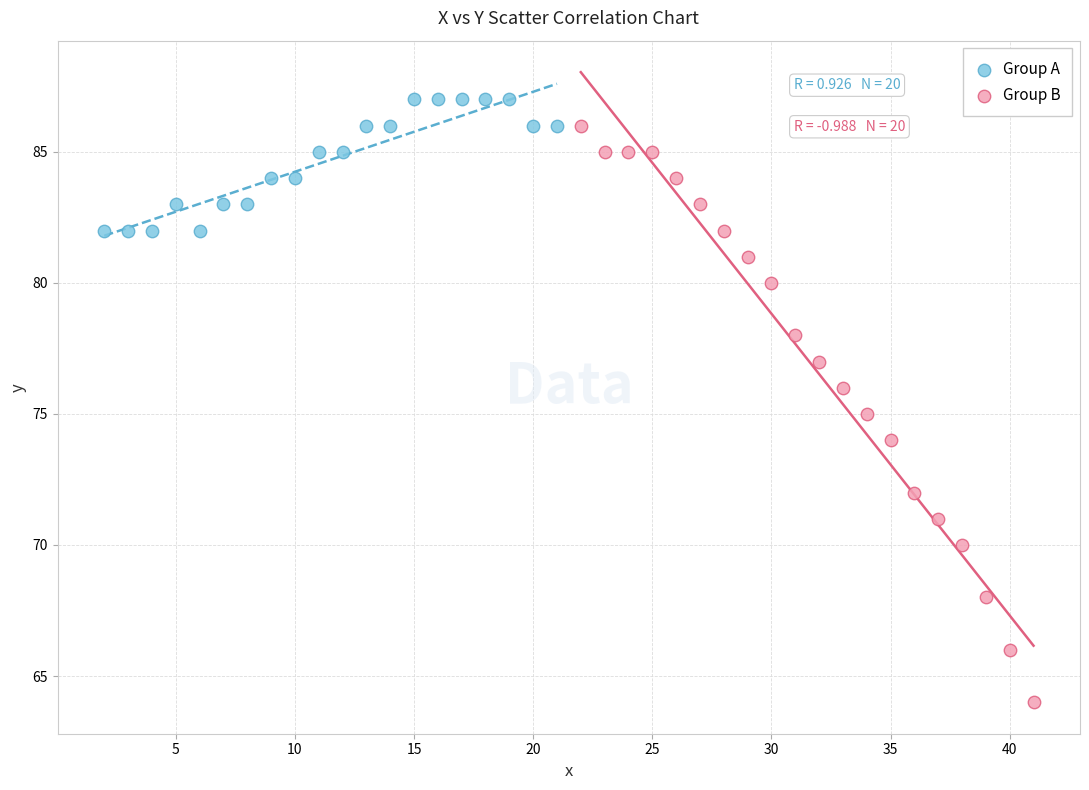

Which series contains the highest Y value?

Group A